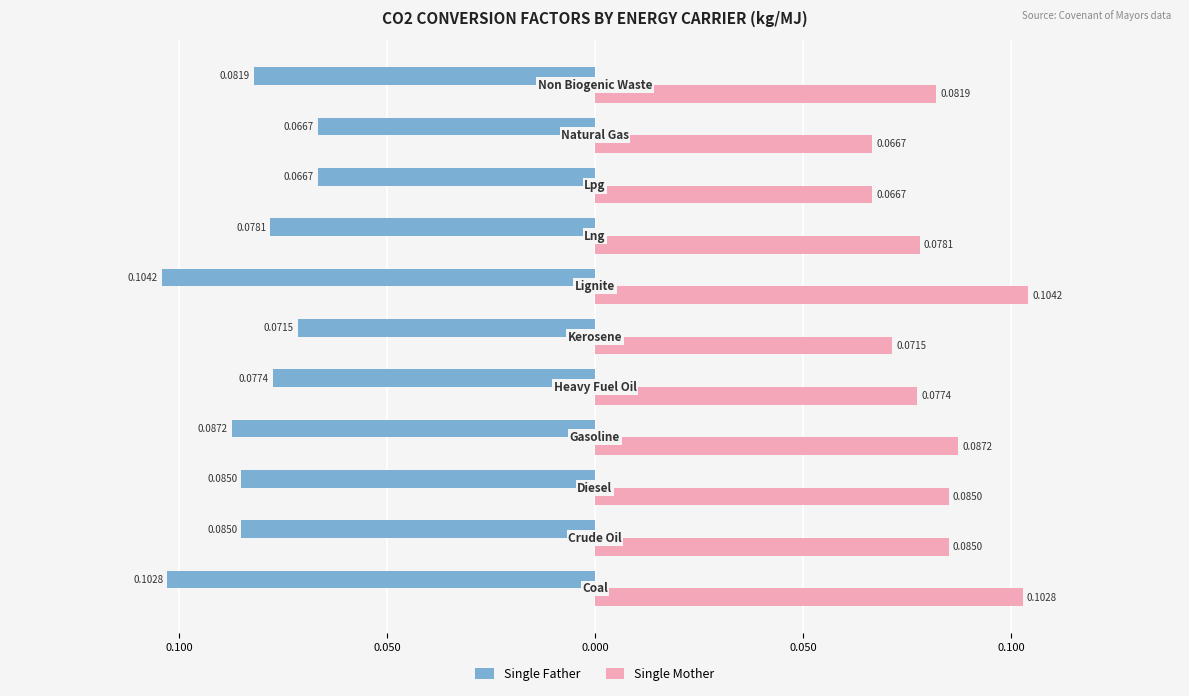

What is the value of the Single Mother bar at the 1st from the left?

0.1